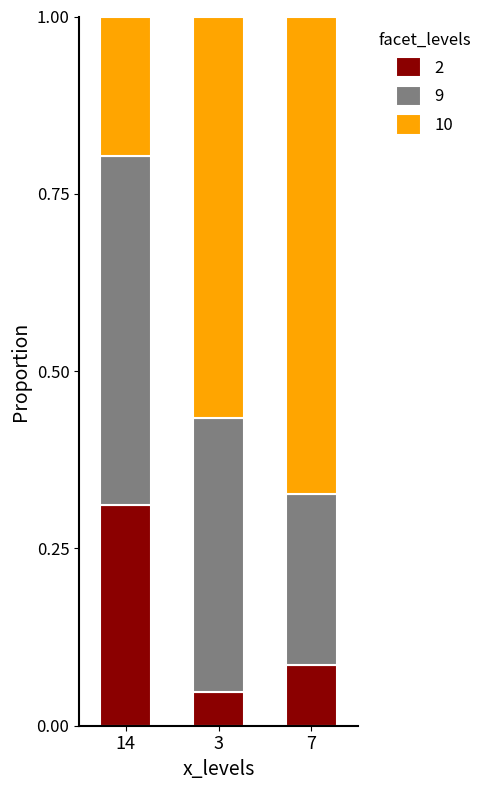

What is the total value across all series at 7?

1.0